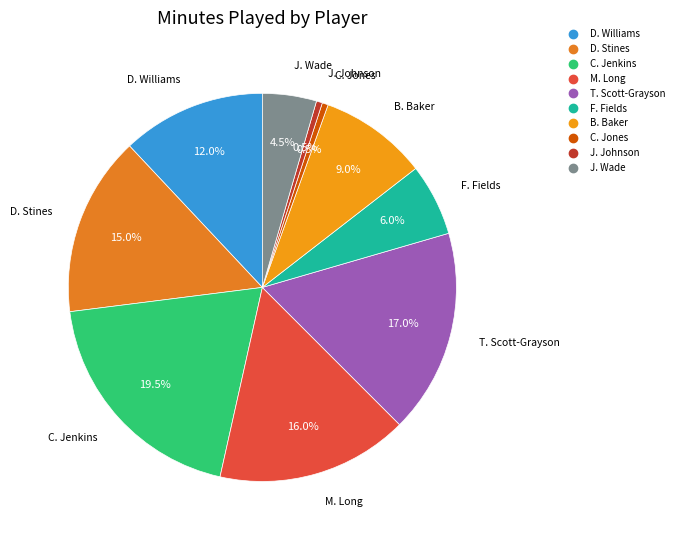

To the nearest percent, what is the average slice percentage?

10%